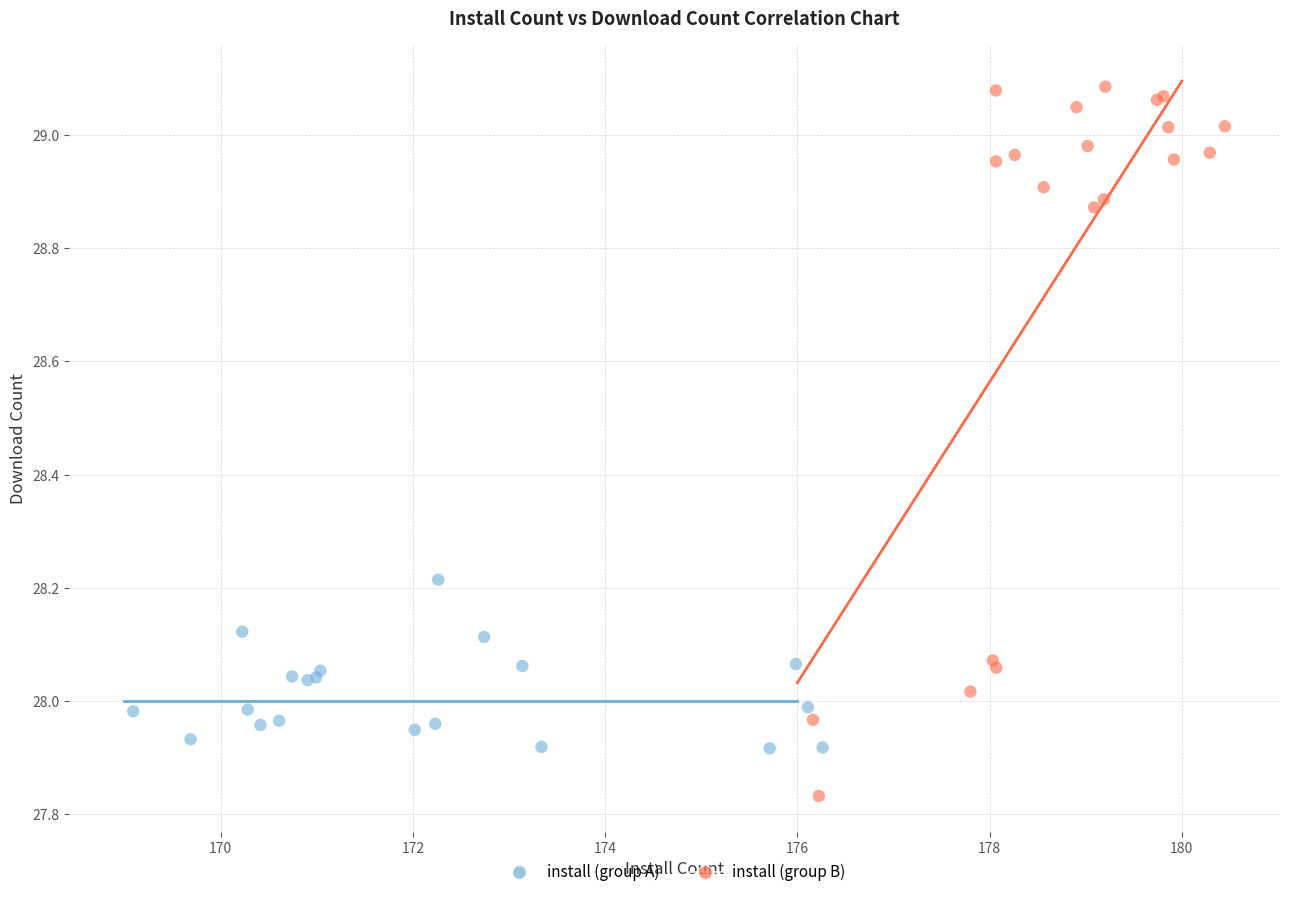

Which series has the widest spread of Y values?

install (group B)